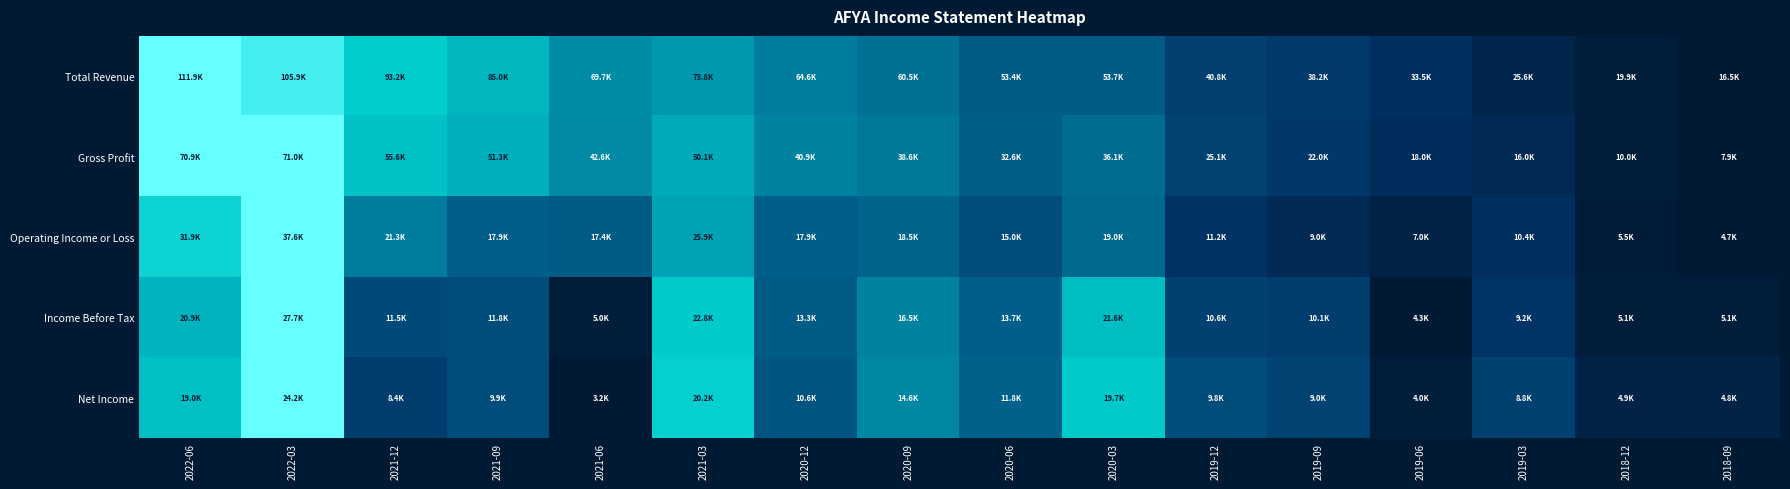

Which has a higher value, 2021-06 or 2019-06?

2021-06